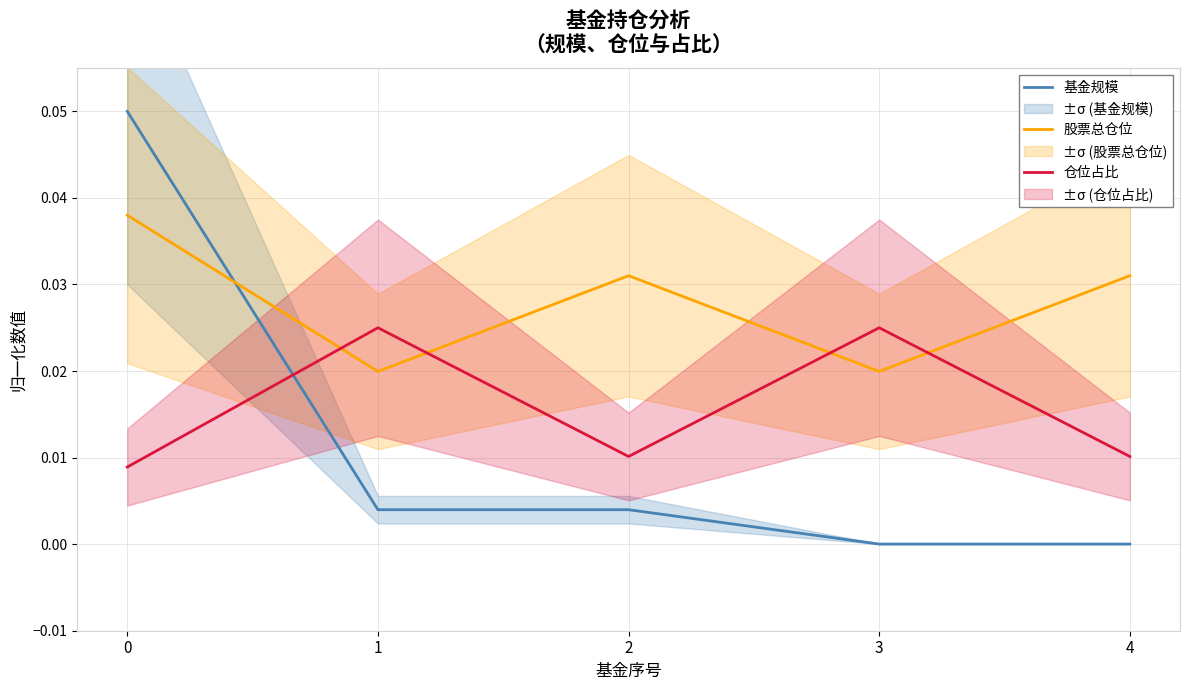

How many times do 基金规模 and 股票总仓位 cross each other?

1